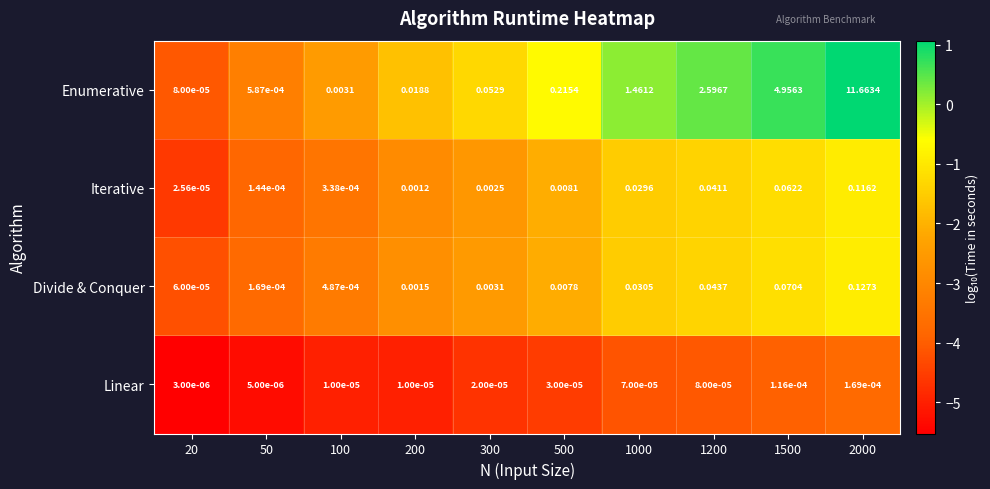

How many data points does each series have?

10